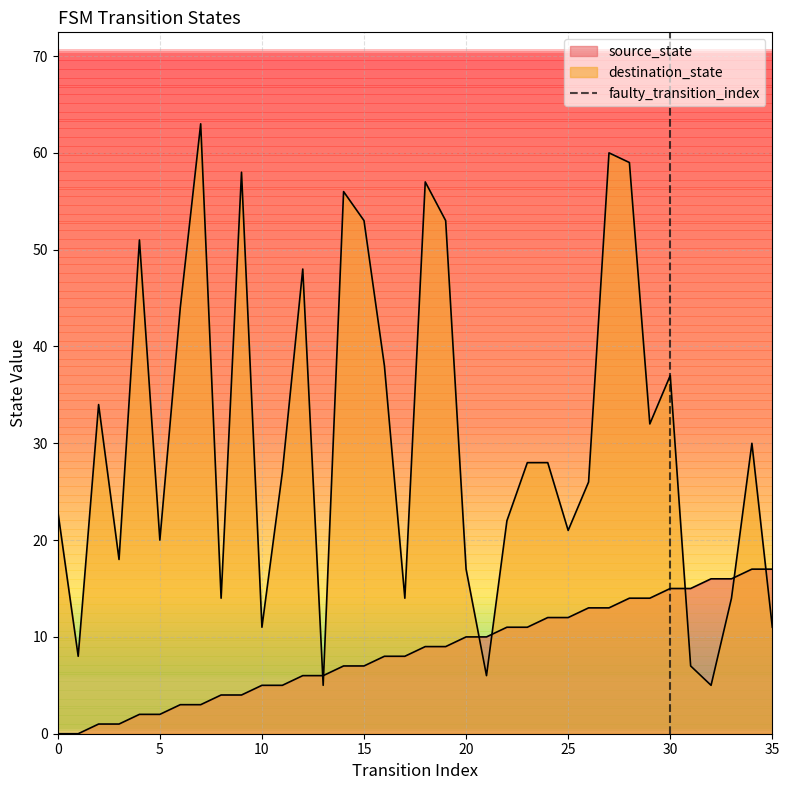

Count the values in the range 0 to 1.

2